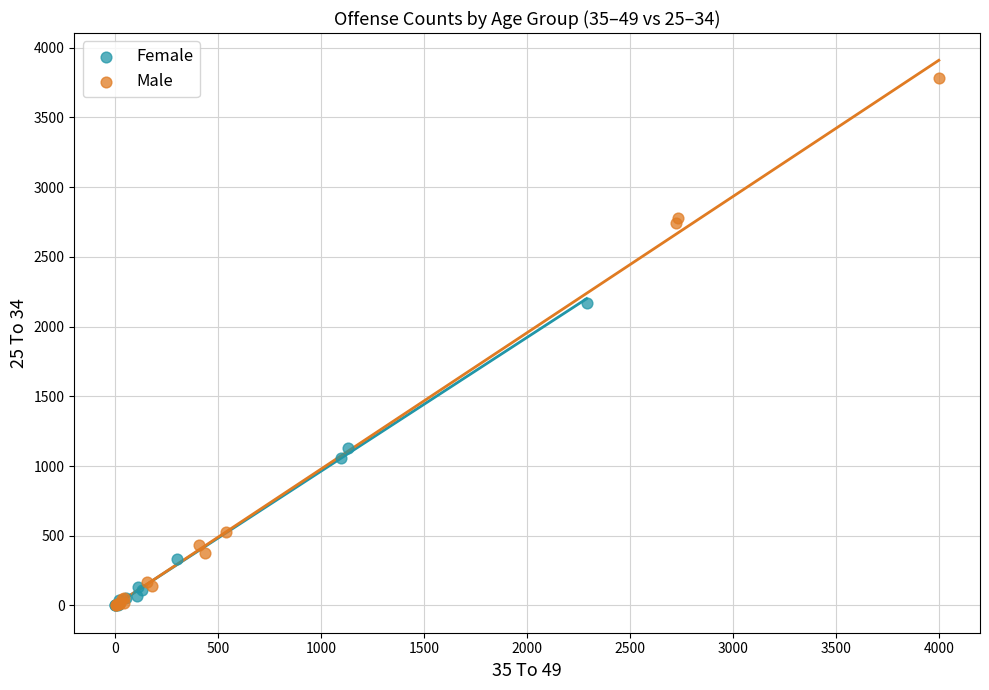

Which series reaches the maximum Y coordinate?

Male